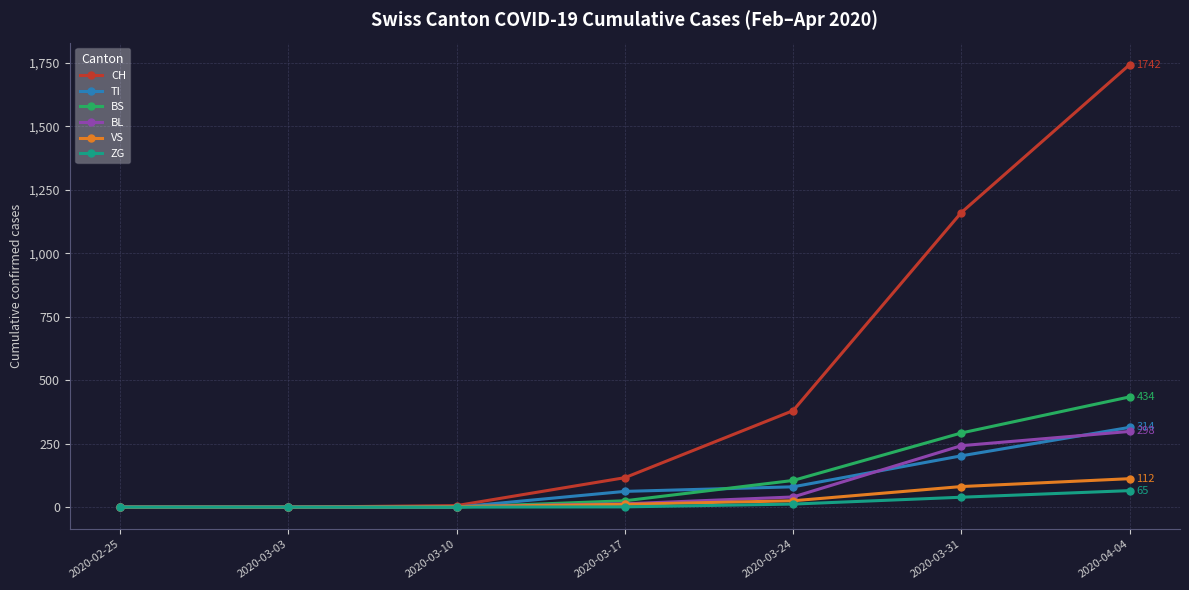

What is the sum of all BL values?

595